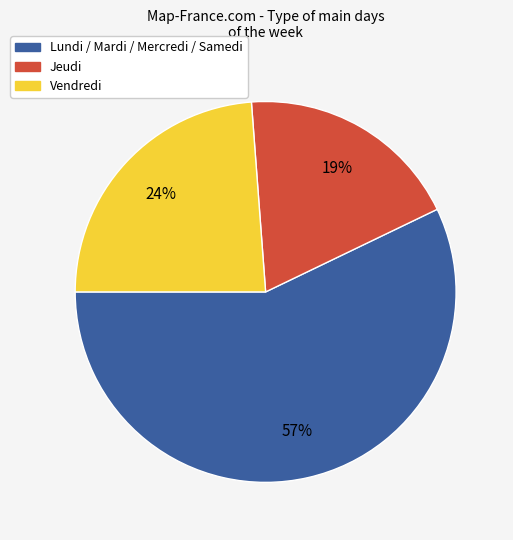

To the nearest percent, what is the difference between the largest and smallest slice percentages?

38%